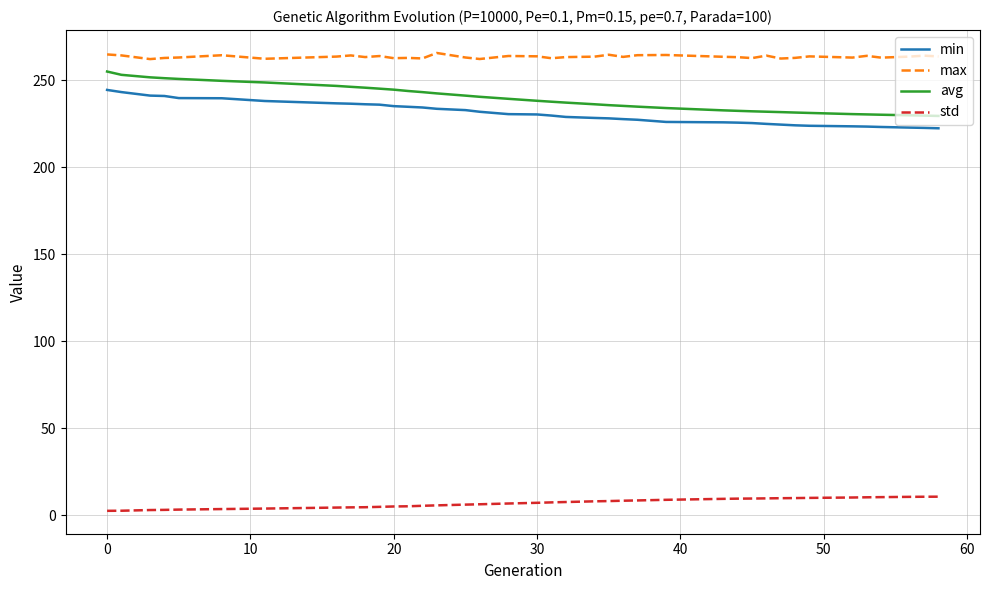

What is the lowest value of the max series?

262.0